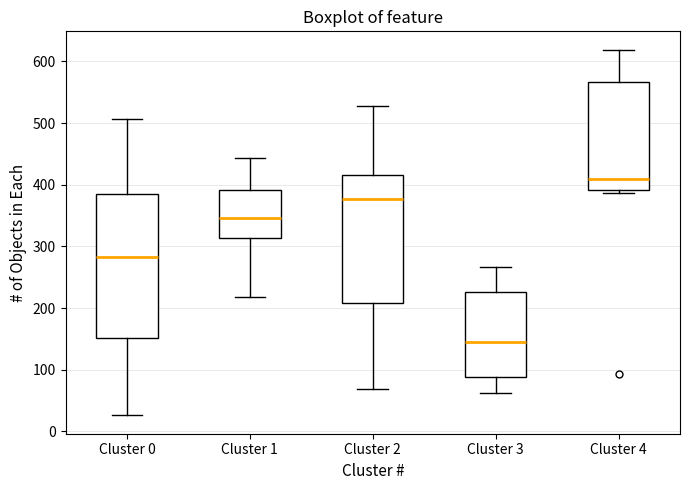

Reading left to right, read every box against the y-axis: the position of its median line, the range the box covers, and the ends of its whiskers. The values are not printed on the chart, so give them approximately, as read against the axis.

Cluster 0: median 280, box 150 to 380, whiskers 30 to 510
Cluster 1: median 350, box 310 to 390, whiskers 220 to 440
Cluster 2: median 380, box 210 to 420, whiskers 70 to 530
Cluster 3: median 150, box 90 to 230, whiskers 60 to 270
Cluster 4: median 410, box 390 to 570, whiskers 390 (just below the box's lower edge) to 620